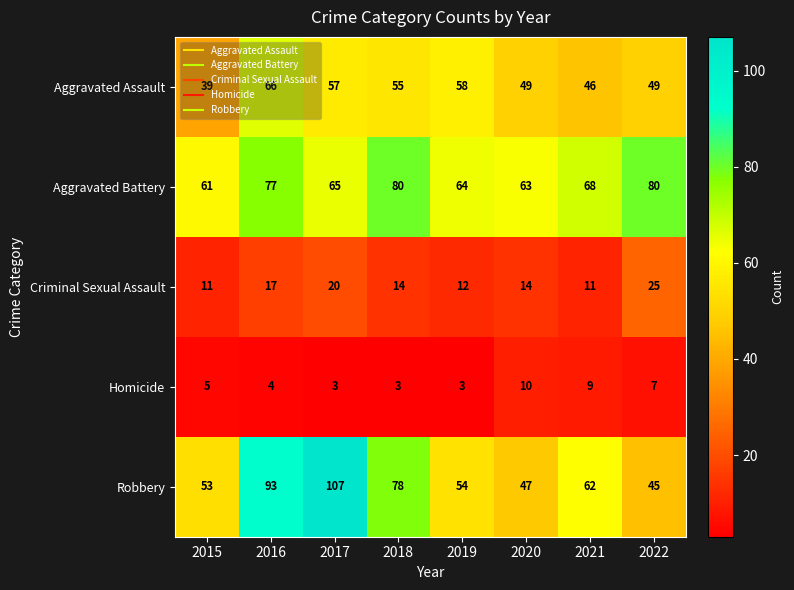

True or false: Aggravated Battery has a value of 80 at 2022.

True